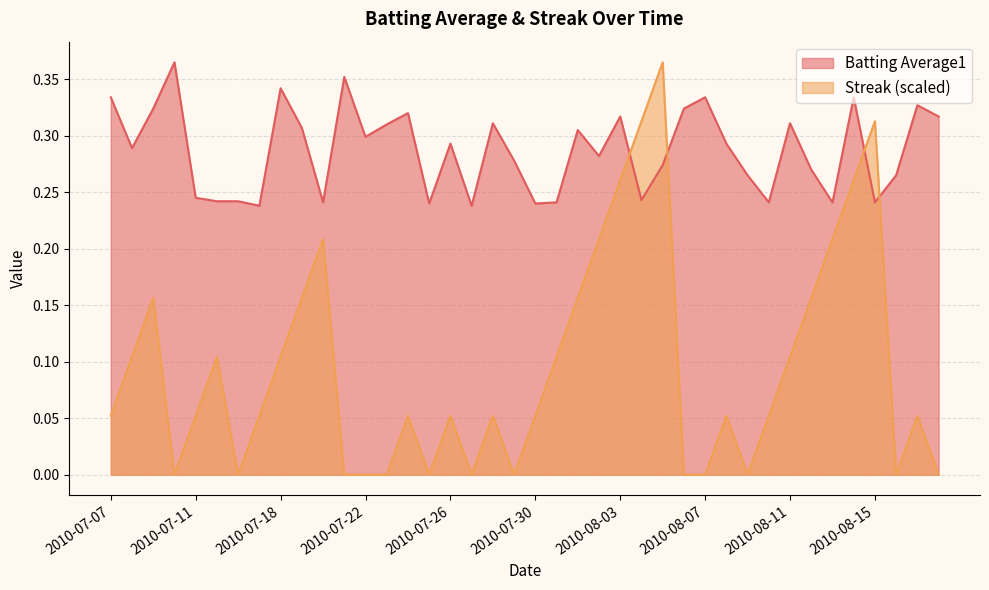

Is the value of Streak at 2010-08-17 greater than the value of Batting Average1 at 2010-08-18?

No